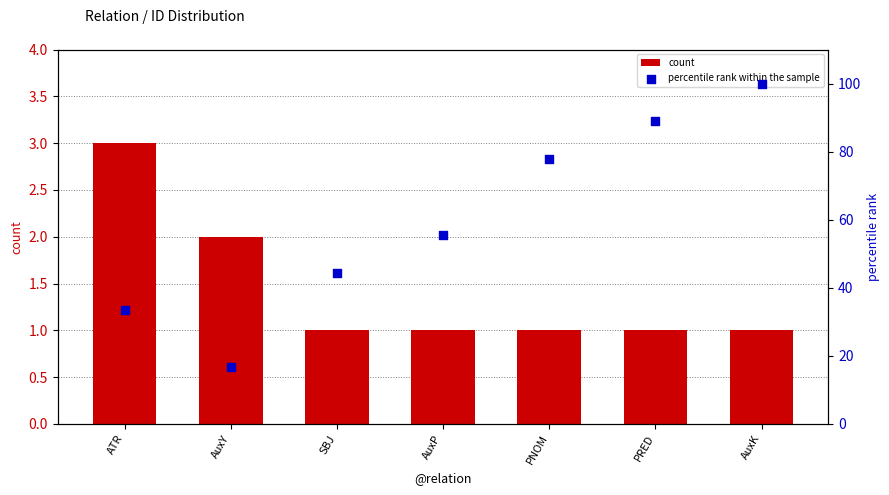

Which series contains the highest Y value?

percentile rank within the sample